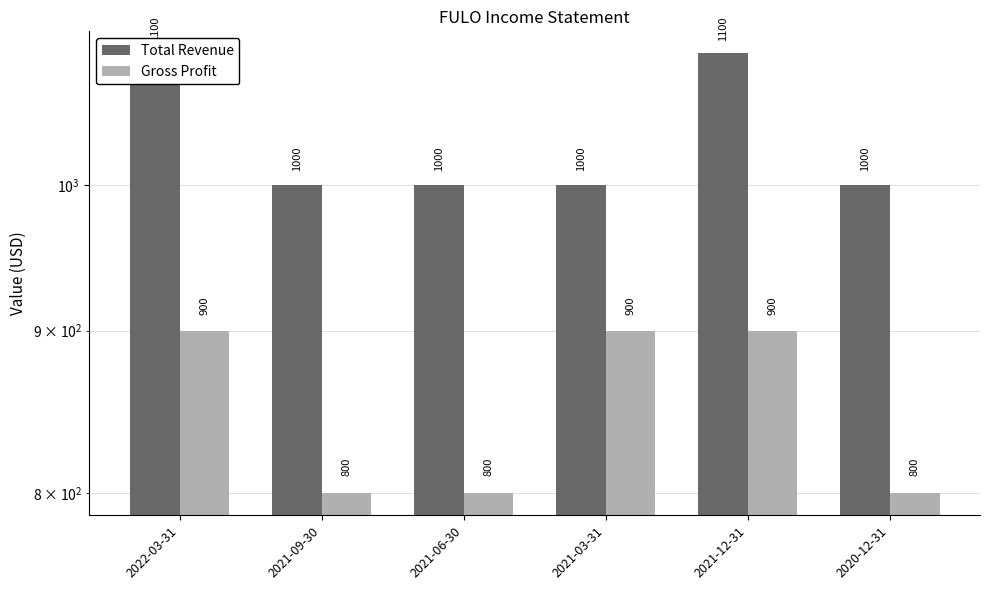

Are the bars horizontal?

No